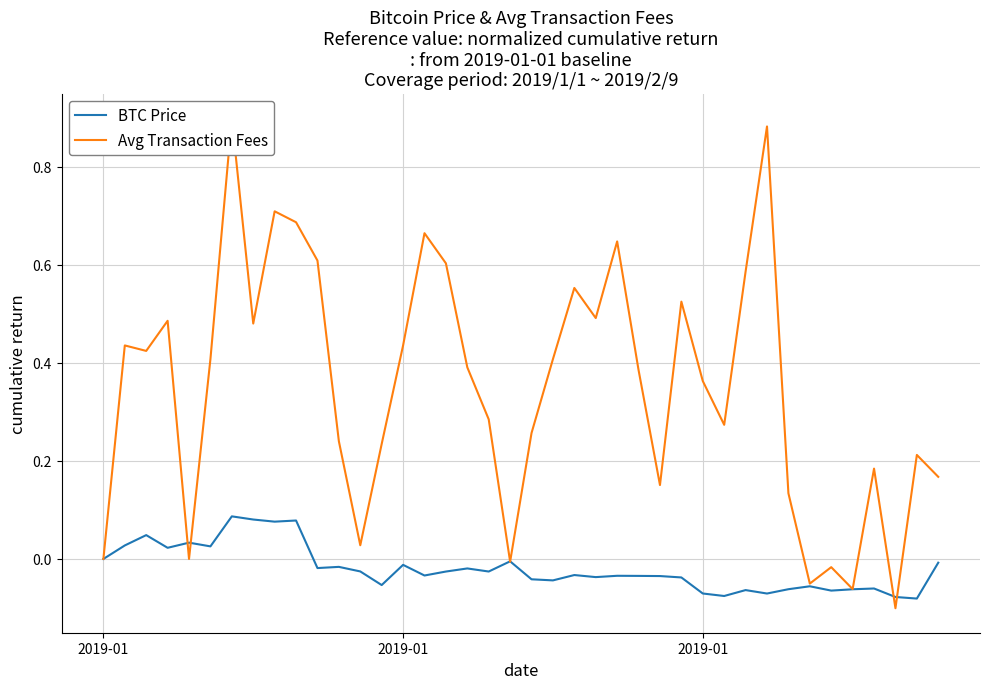

How many values in the Avg Transaction Fees series are below 0?

5